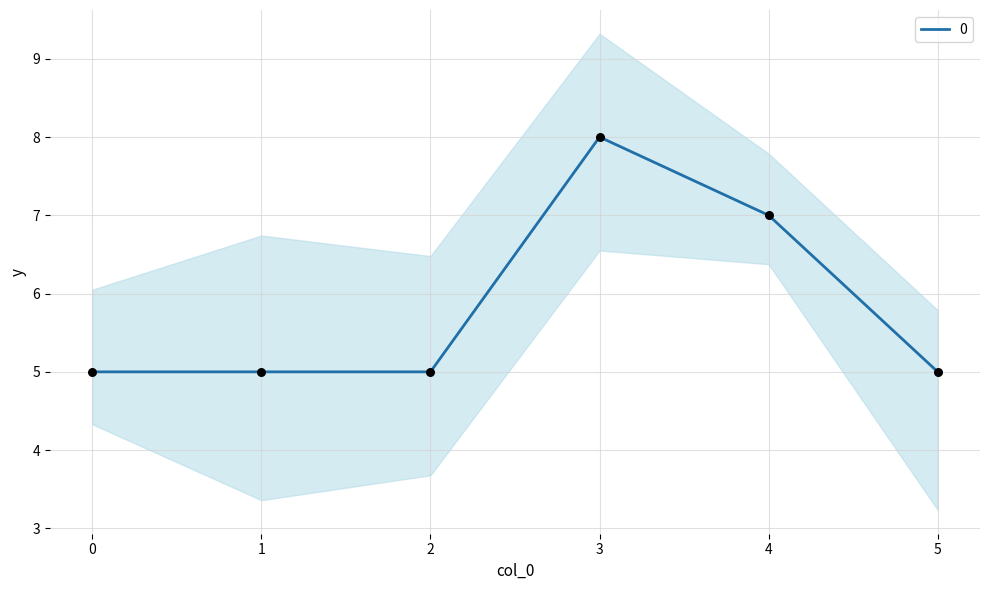

What is the ratio of the value at 3 to the value at 4?

1.1